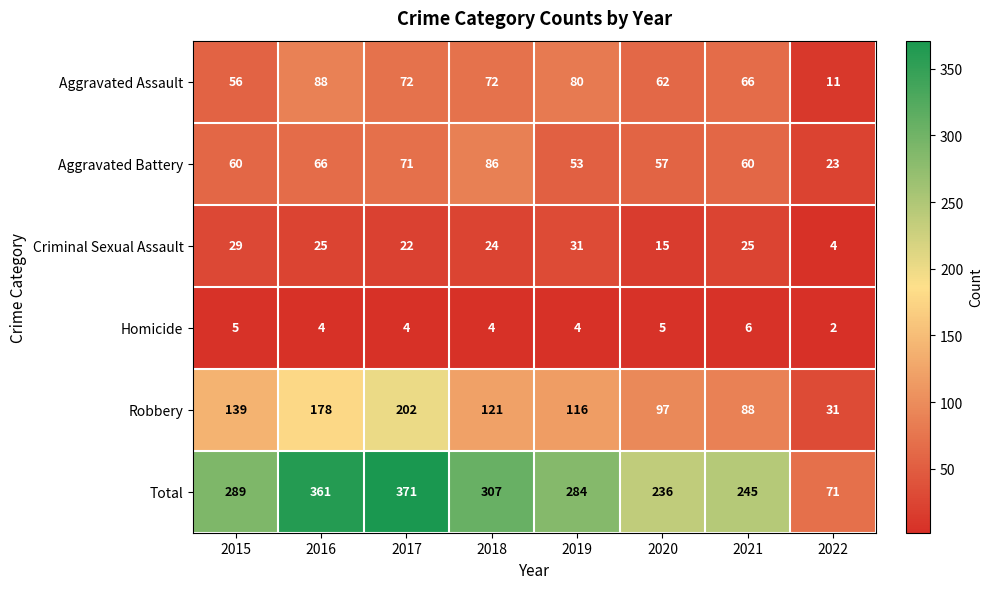

What is the spread (max minus min) of values at 2018?

303